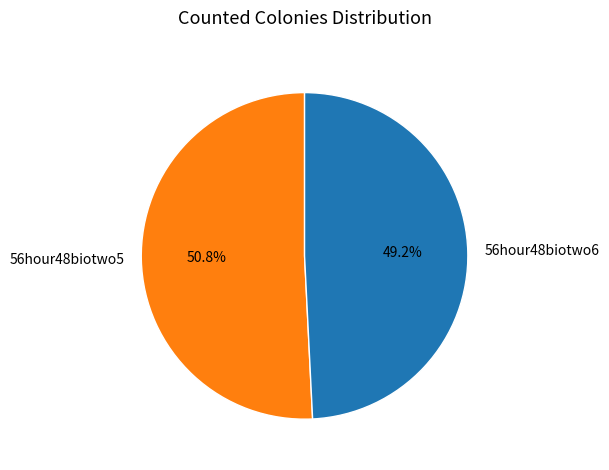

Which slice is the smallest?

56hour48biotwo6